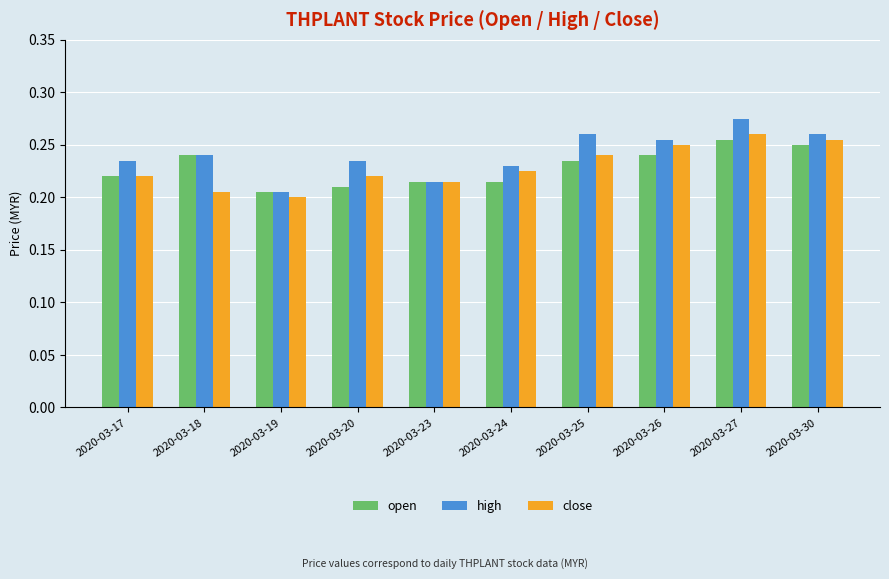

What are all the series names shown in the legend?

open, high, close